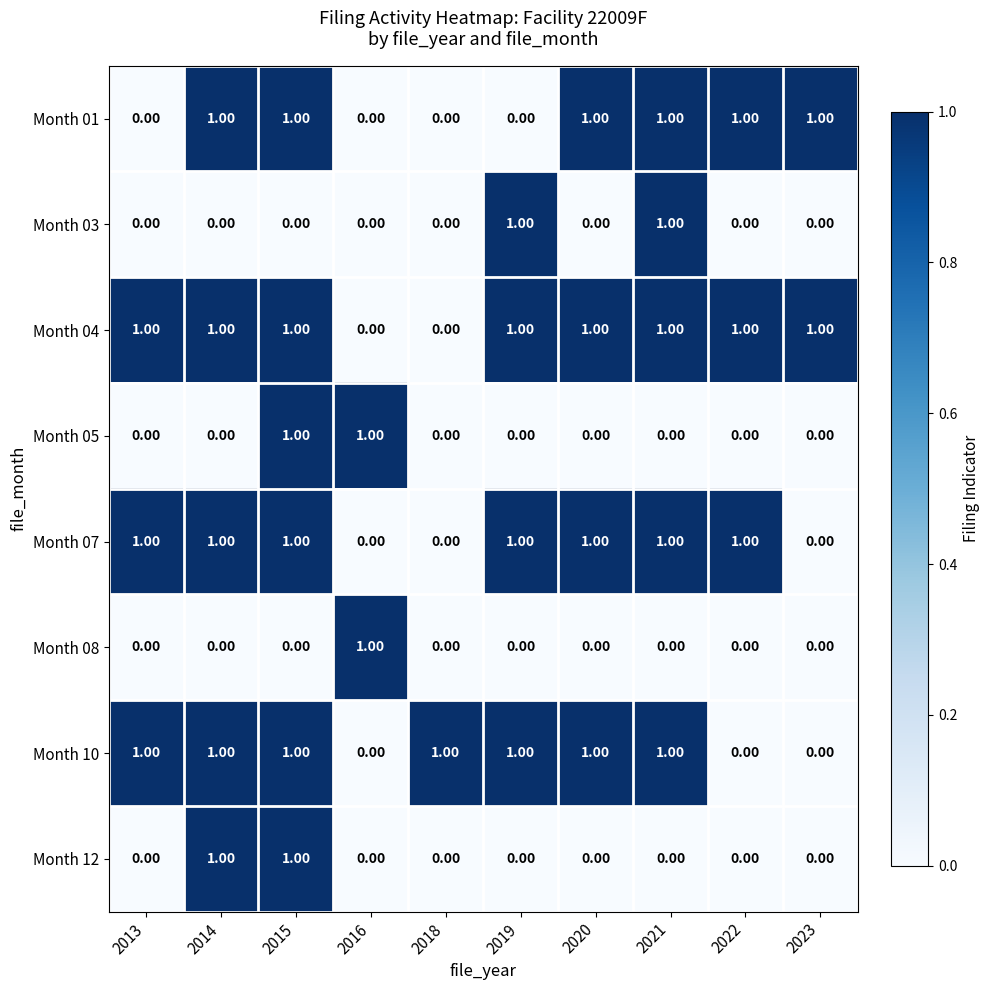

At which category is the sum across all series the highest?

2015